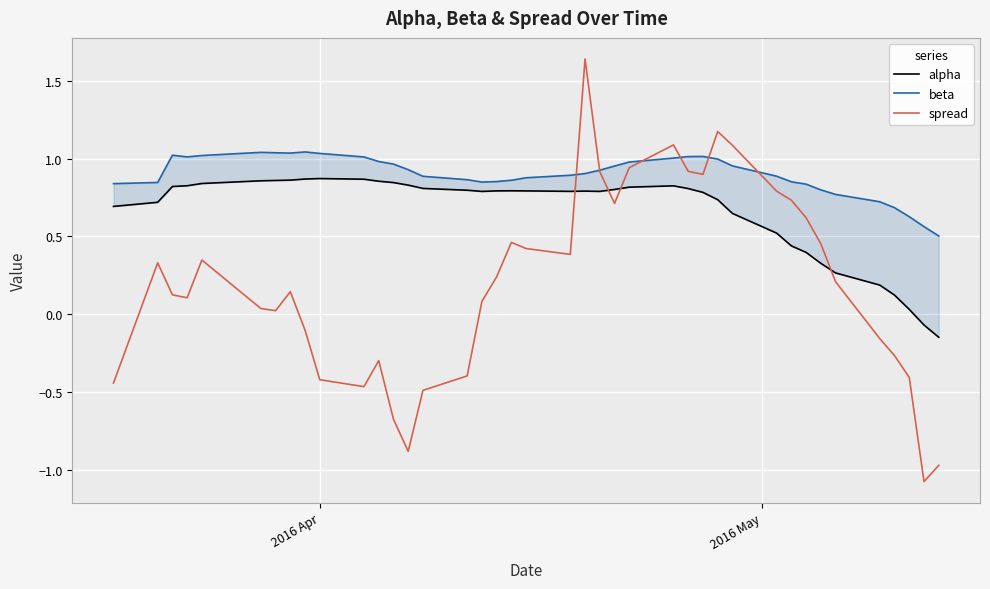

Does the chart display data point markers on the line(s)?

No